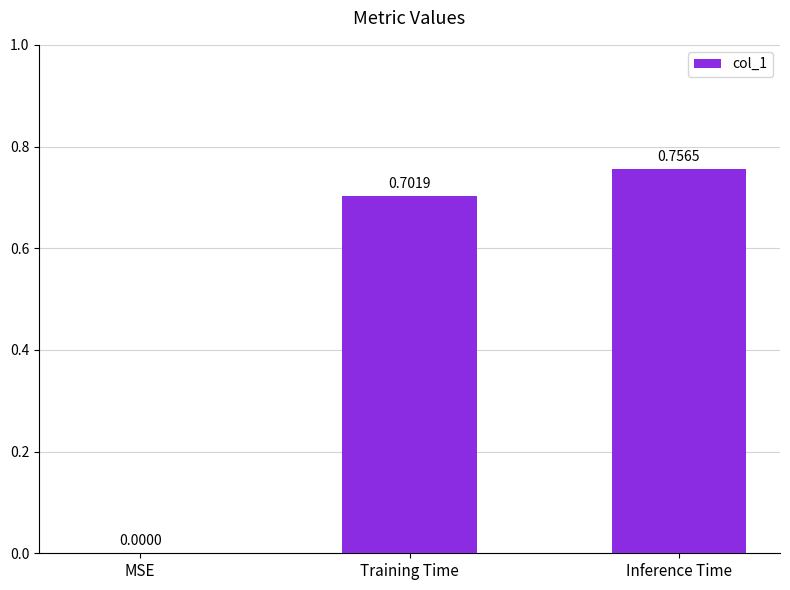

What is the average value?

0.5